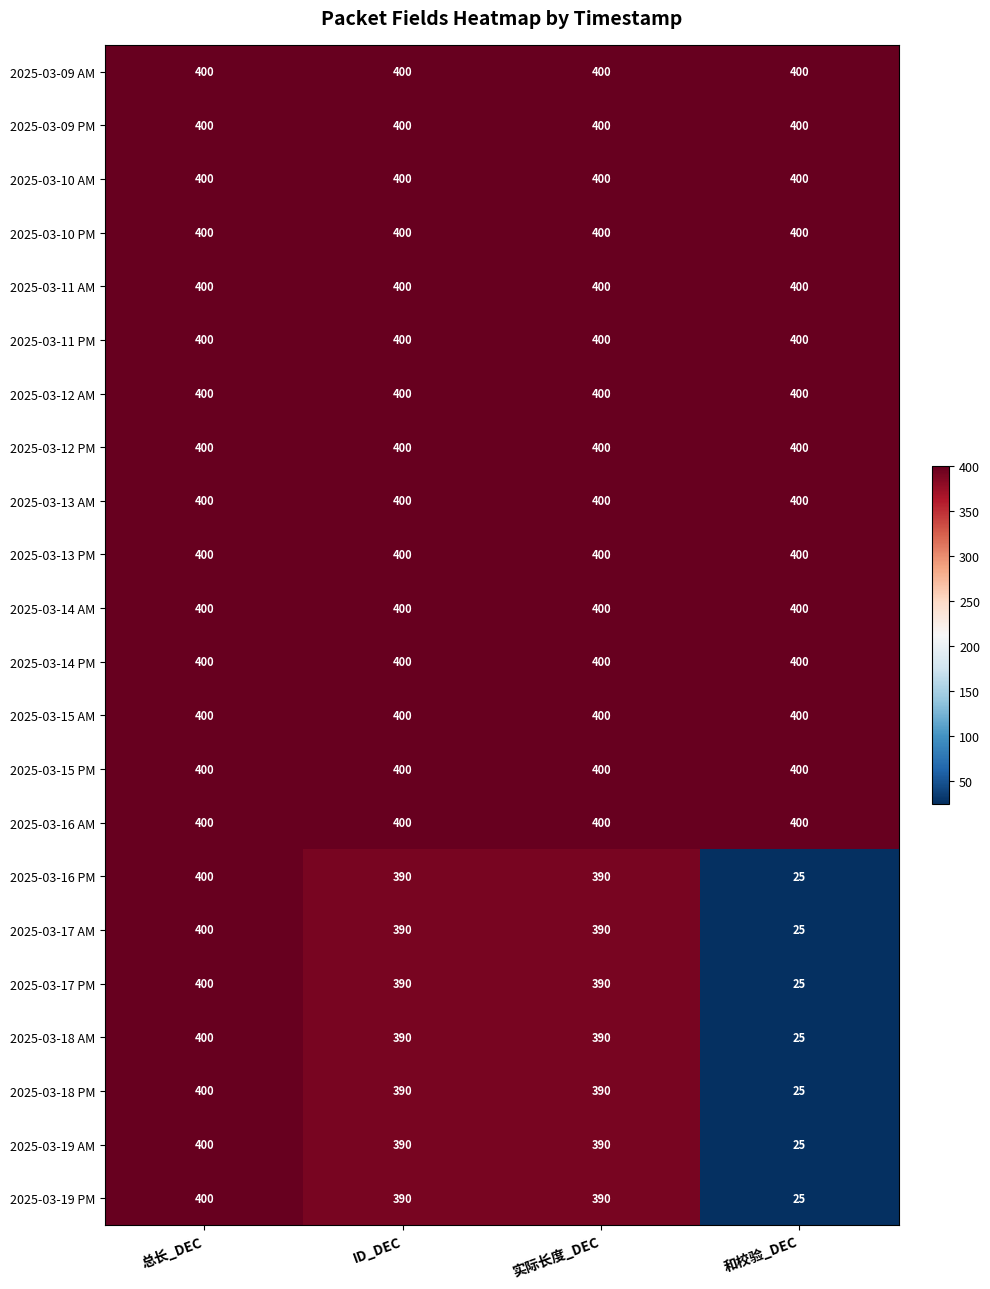

What is the spread (max minus min) of values at 实际长度_DEC?

10